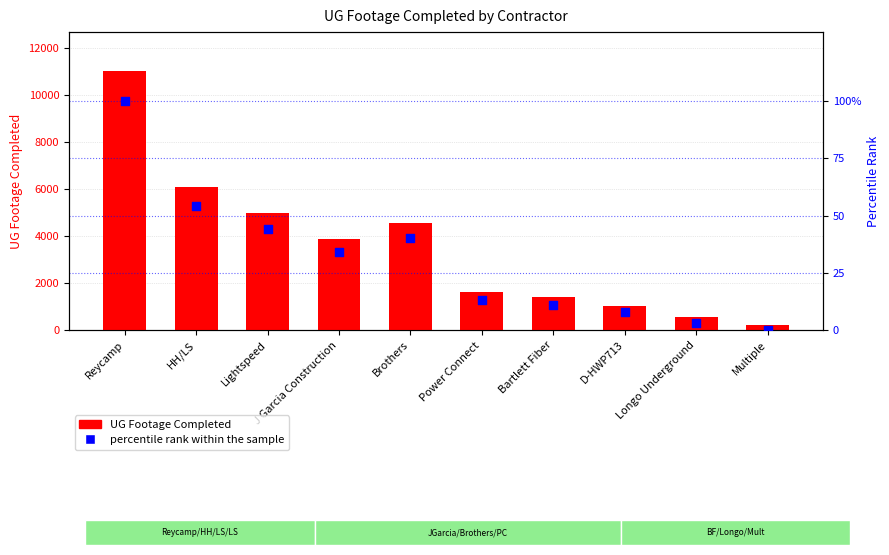

Which series contains the highest Y value?

UG Footage Completed